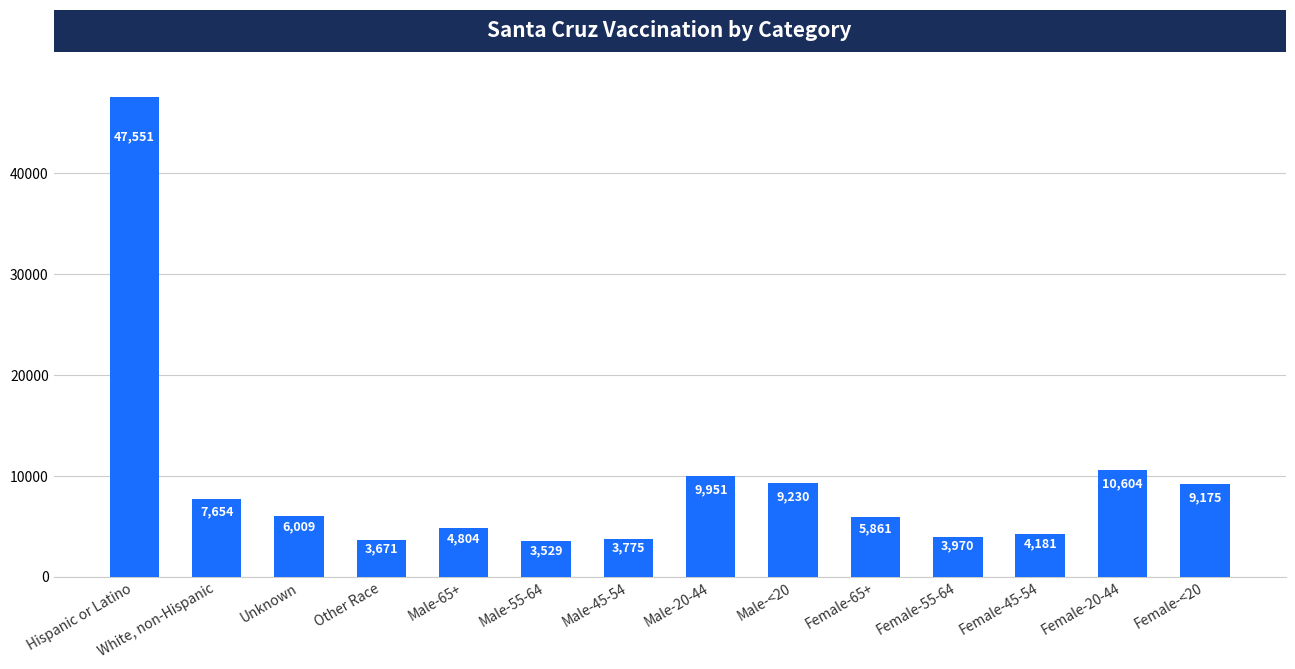

Which category has the highest value across all series?

Hispanic or Latino